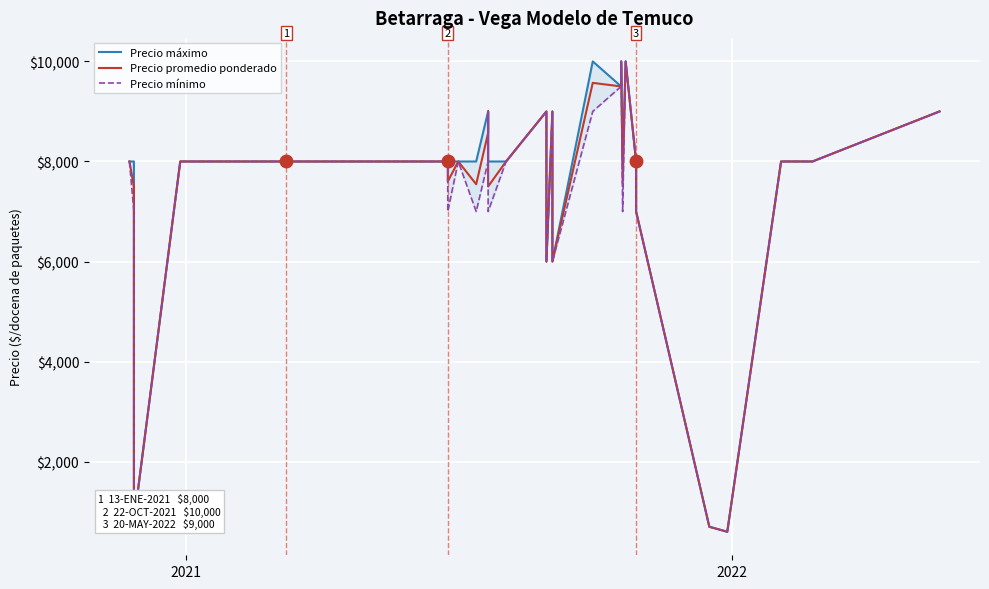

List the series in order of their overall mean, highest first.

Precio máximo, Precio promedio ponderado, Precio mínimo